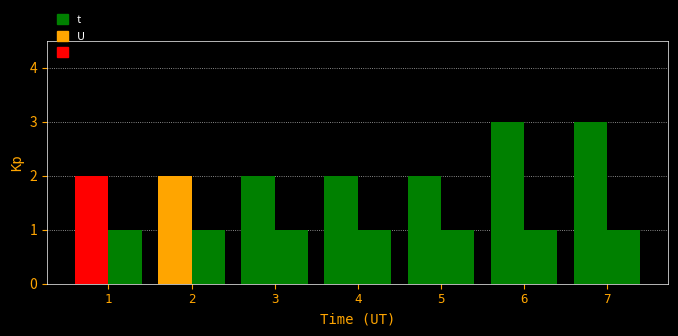

What is the sum of all t values?

16